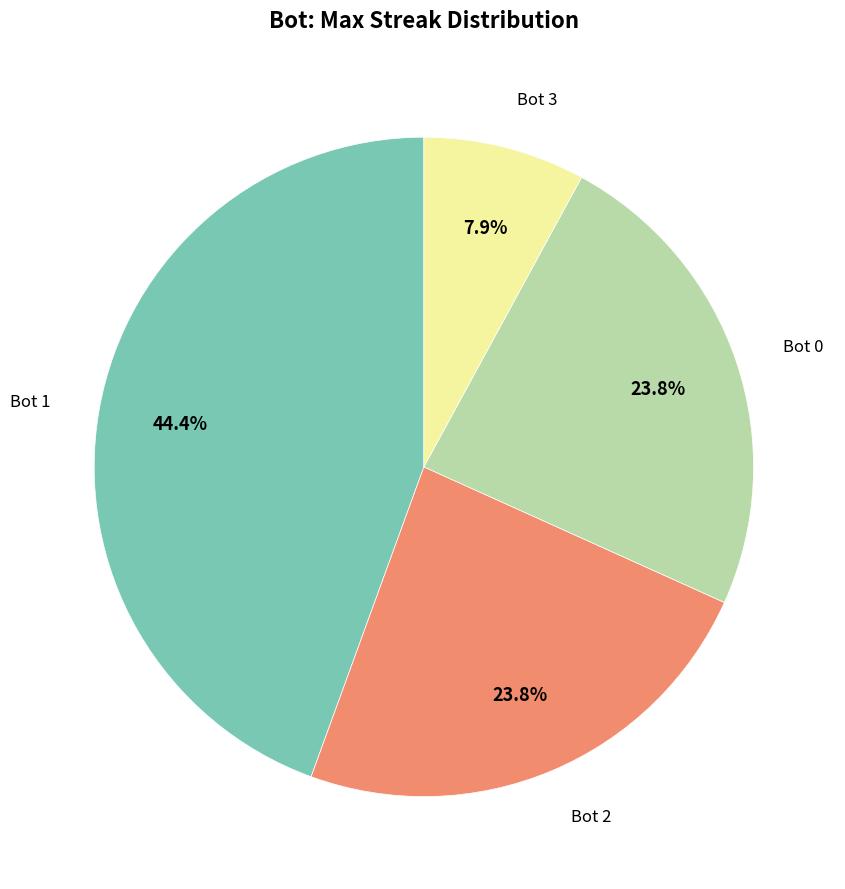

Is there any slice that represents more than half of the pie?

No